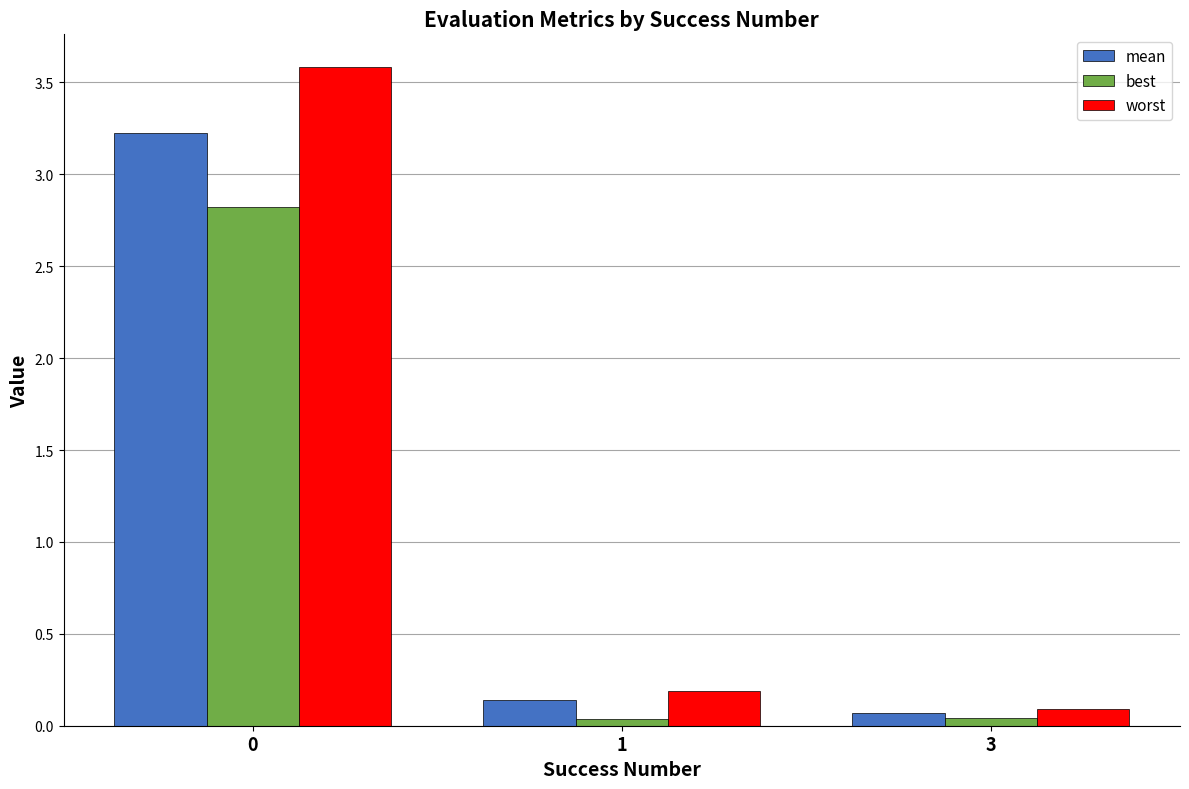

The mean series shows 3.2 at 0. True or false?

True